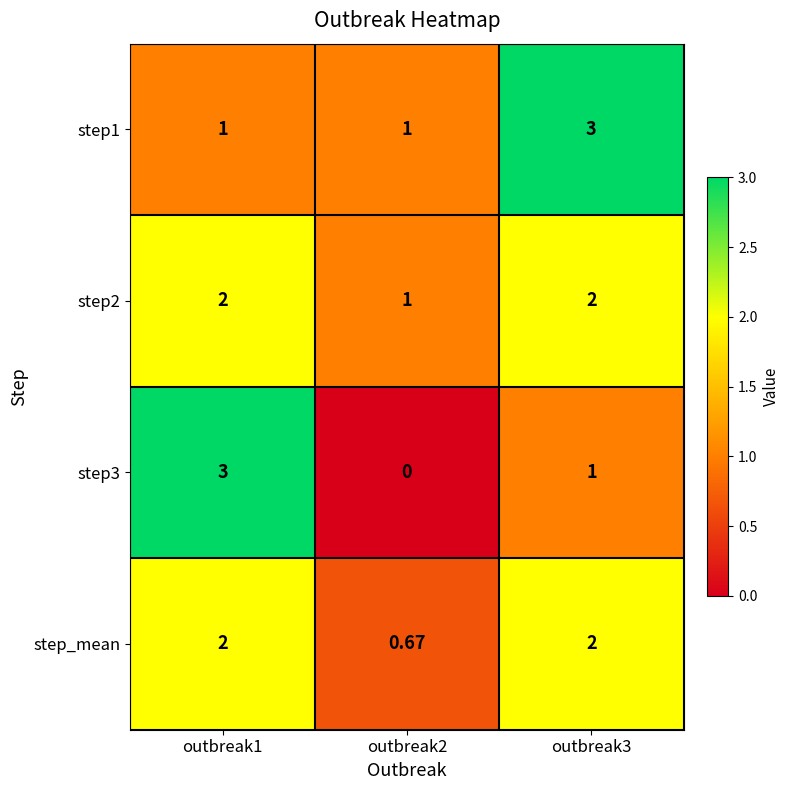

Is the value of step3 at outbreak2 greater than the value of step2 at outbreak2?

No